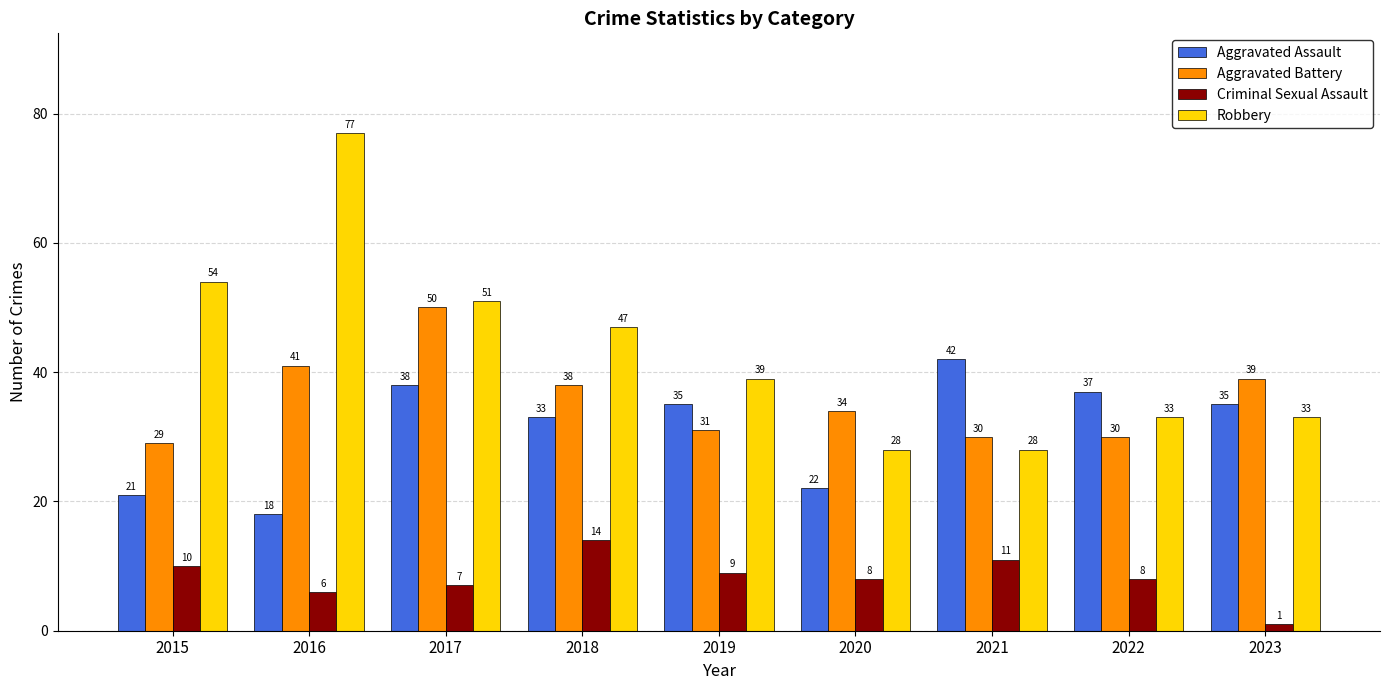

How many groups of bars are there?

9